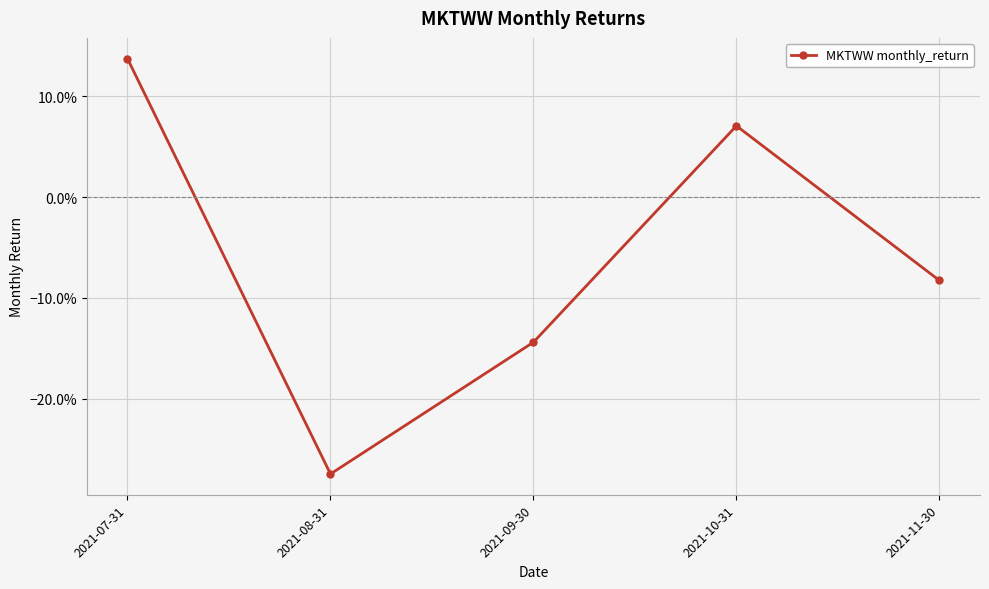

List the labels in order of value, largest first.

2021-07-31, 2021-10-31, 2021-11-30, 2021-09-30, 2021-08-31